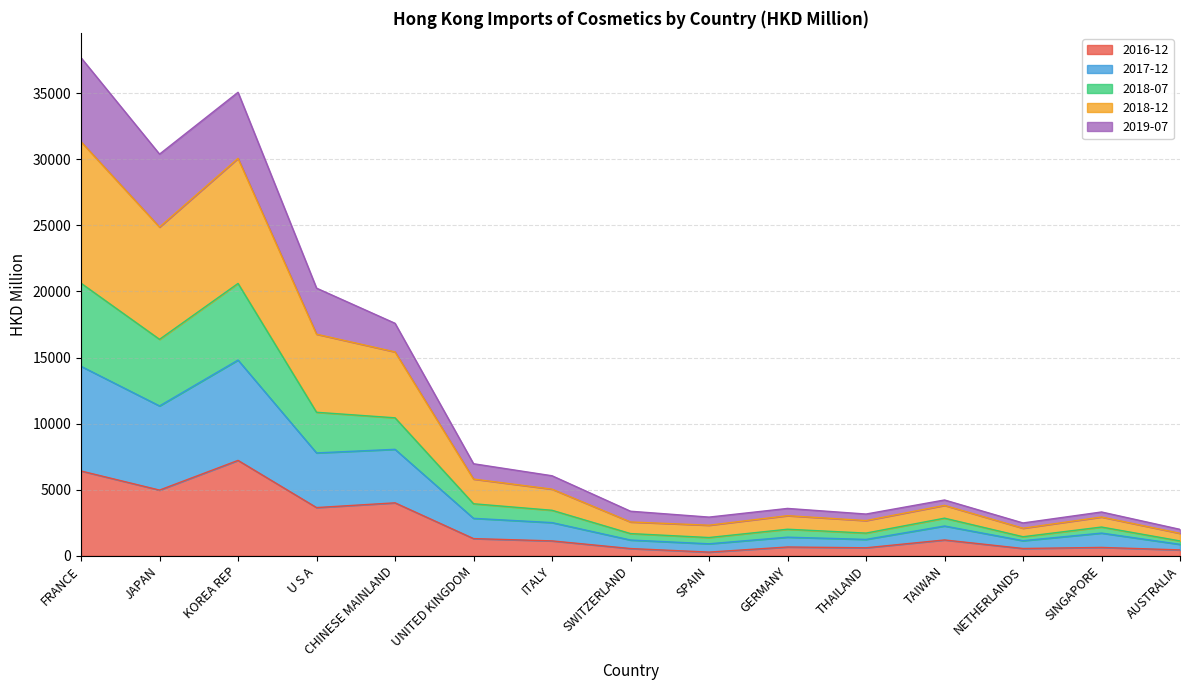

In 2018-12, how many points are higher than both neighbors (excluding endpoints)?

4